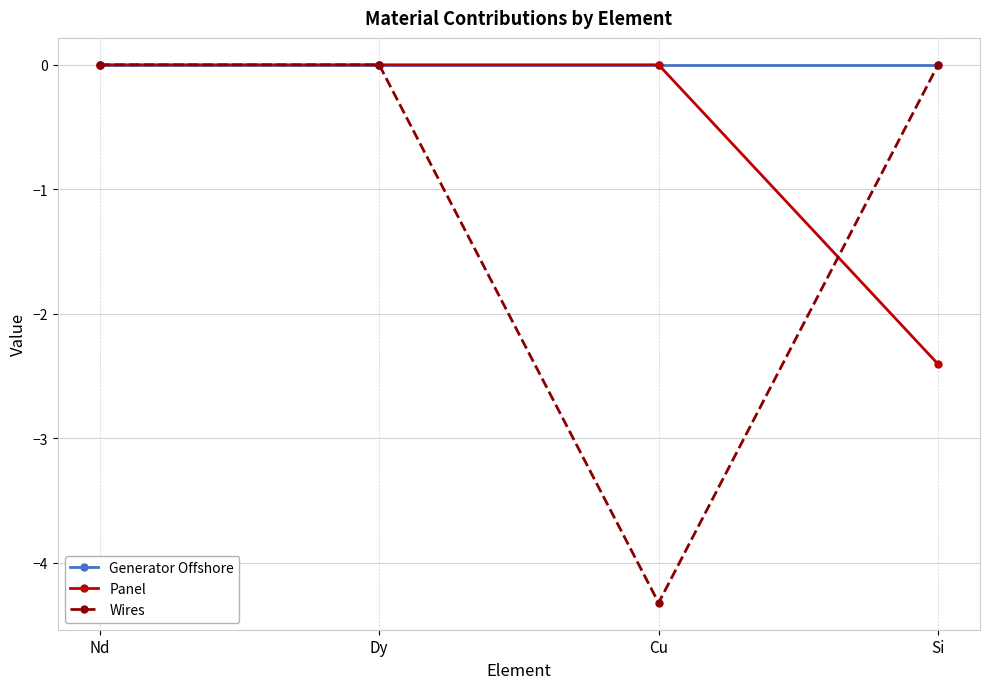

What are all the series names shown in the legend?

Generator Offshore, Panel, Wires